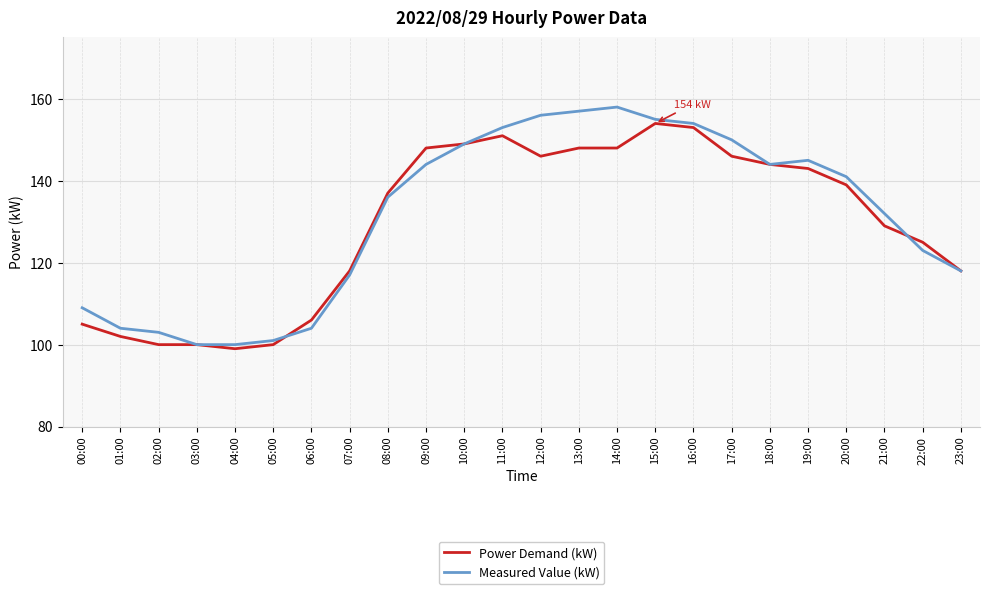

What position from the left is 01:00?

2